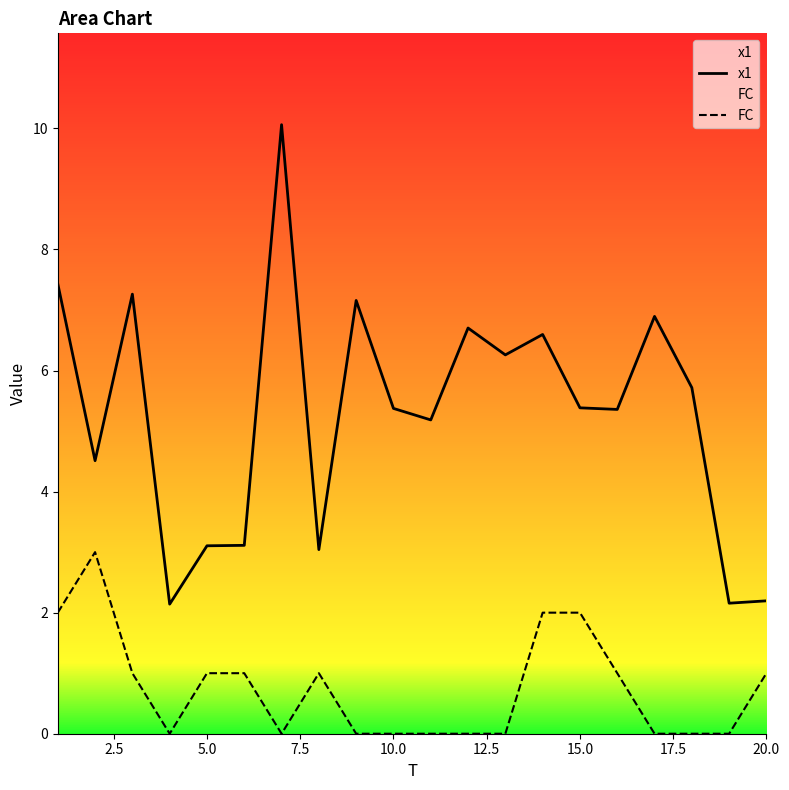

True or false: x1 and FC intersect in this chart.

False